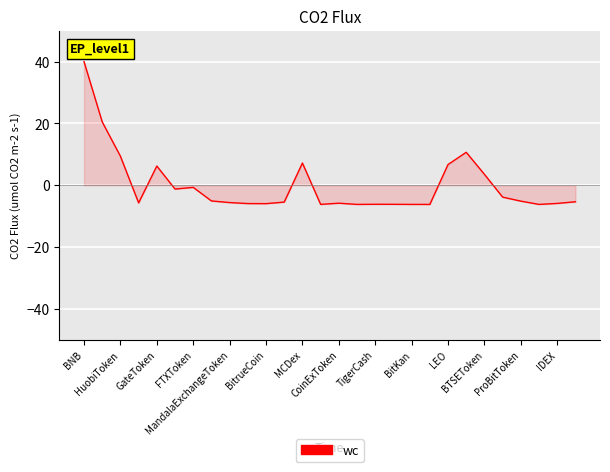

How many categories are shown in the chart?

28